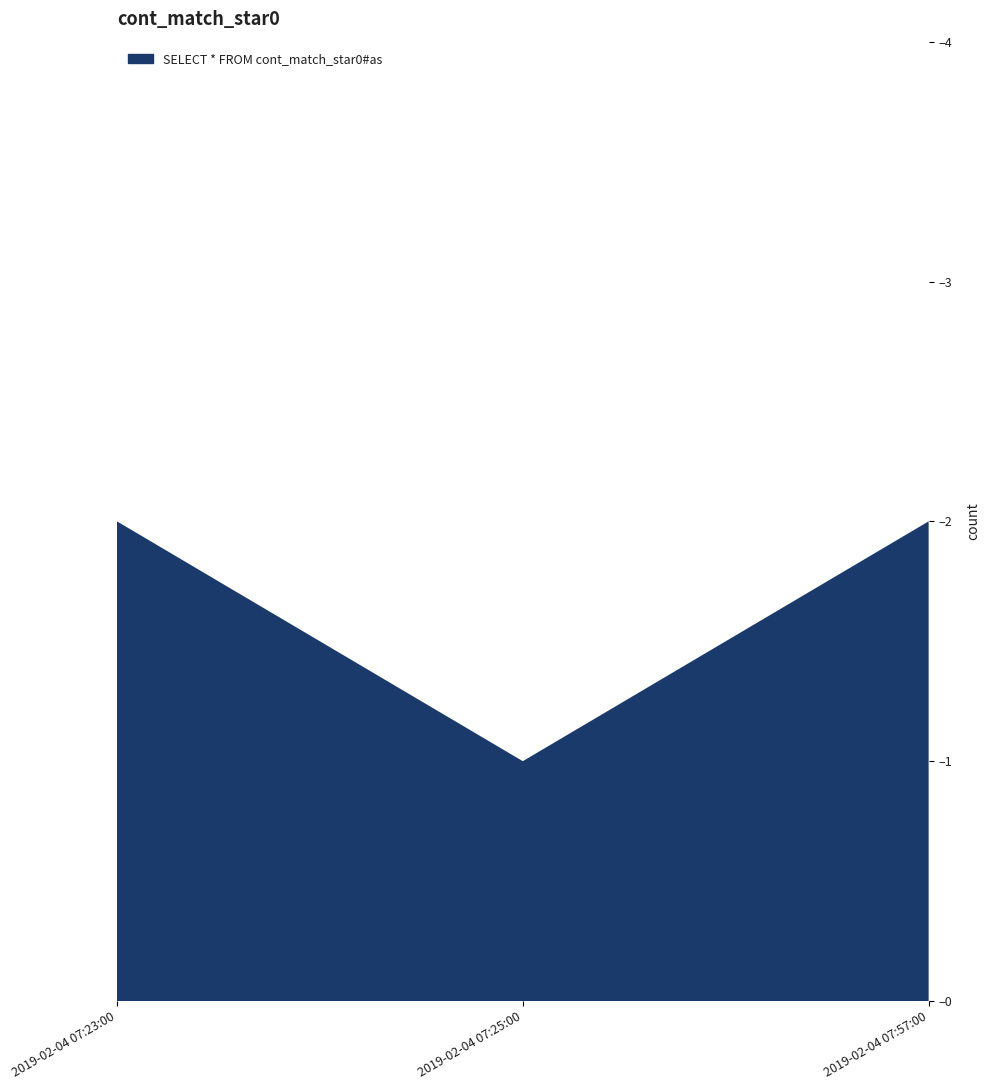

Reading left to right, transcribe all the data shown in this chart.

2	1	2